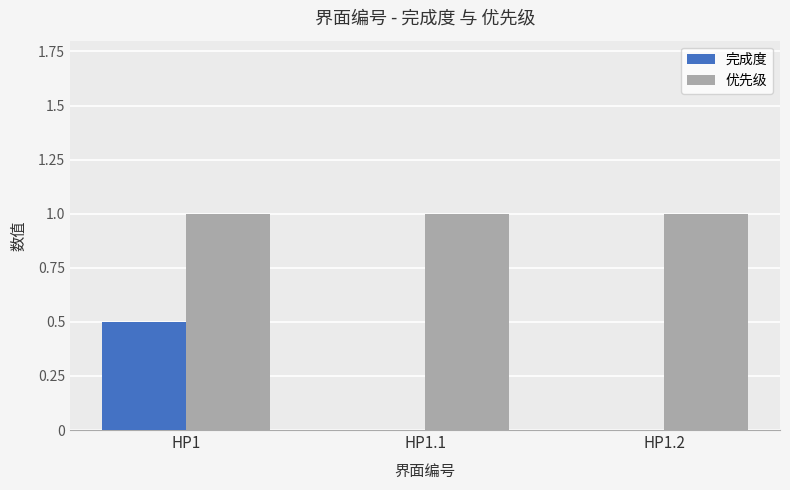

What is the maximum value shown in the chart?

1.0